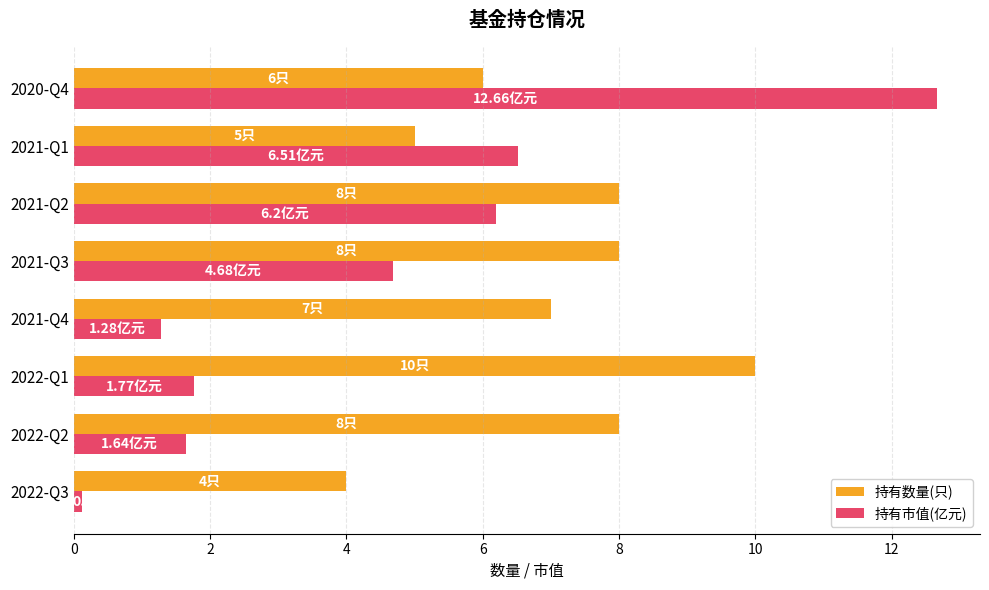

What is the spread (max minus min) of values at 2021-Q2?

1.8